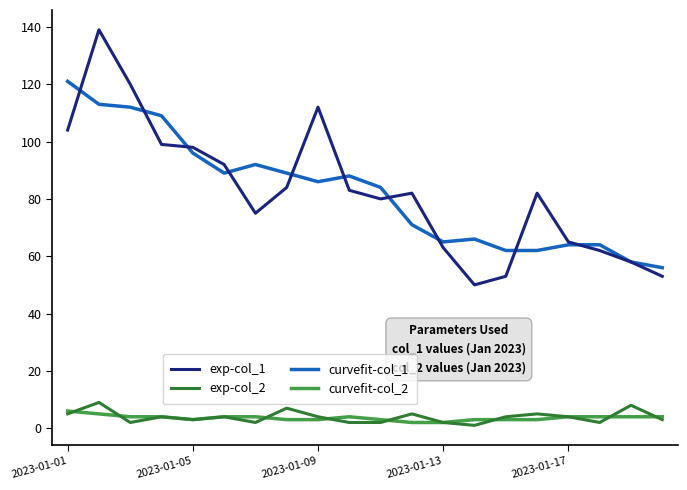

Reading left to right, list all the values displayed in this chart.

exp-col_1: 104	139	120	99	98	92	75	84	112	83	80	82	63	50	53	82	65	62	58	53
exp-col_2: 5	9	2	4	3	4	2	7	4	2	2	5	2	1	4	5	4	2	8	3
curvefit-col_1: 121	113	112	109	96	89	92	89	86	88	84	71	65	66	62	62	64	64	58	56
curvefit-col_2: 6	5	4	4	3	4	4	3	3	4	3	2	2	3	3	3	4	4	4	4